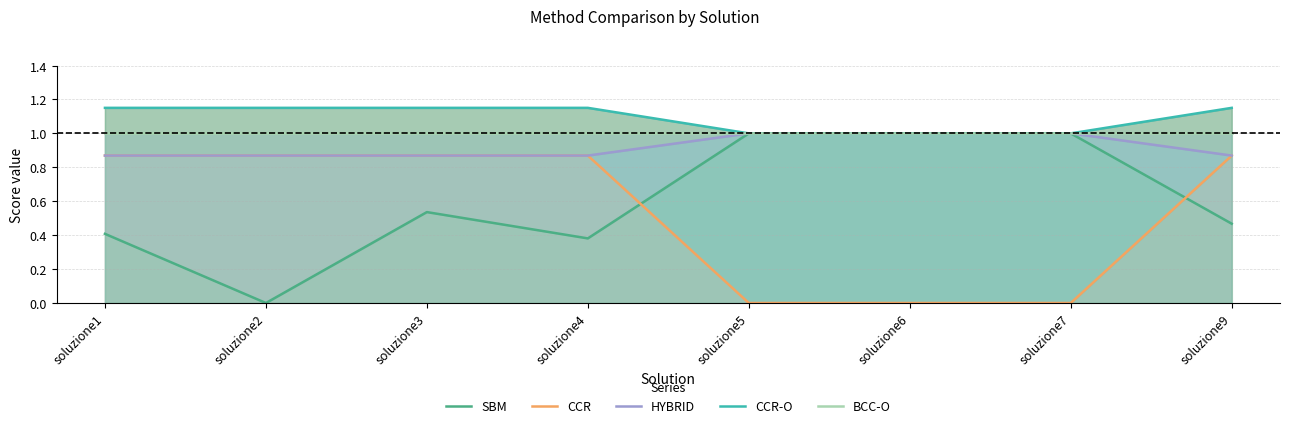

True or false: HYBRID and CCR intersect in this chart.

False